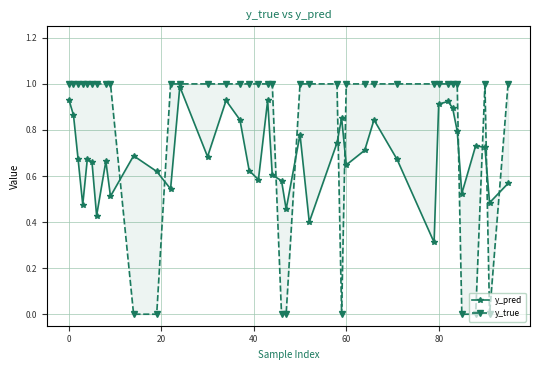

The value of y_true at 60 is 1.0. True or false?

True